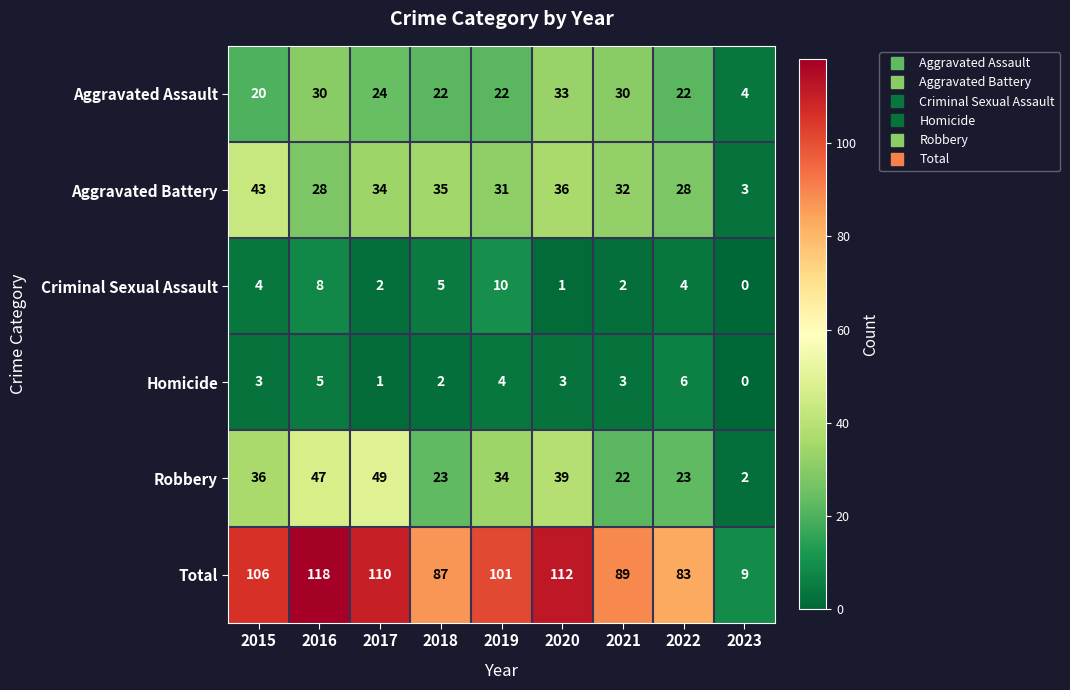

What value does the Aggravated Assault series have at 2020, to the nearest 10?

30